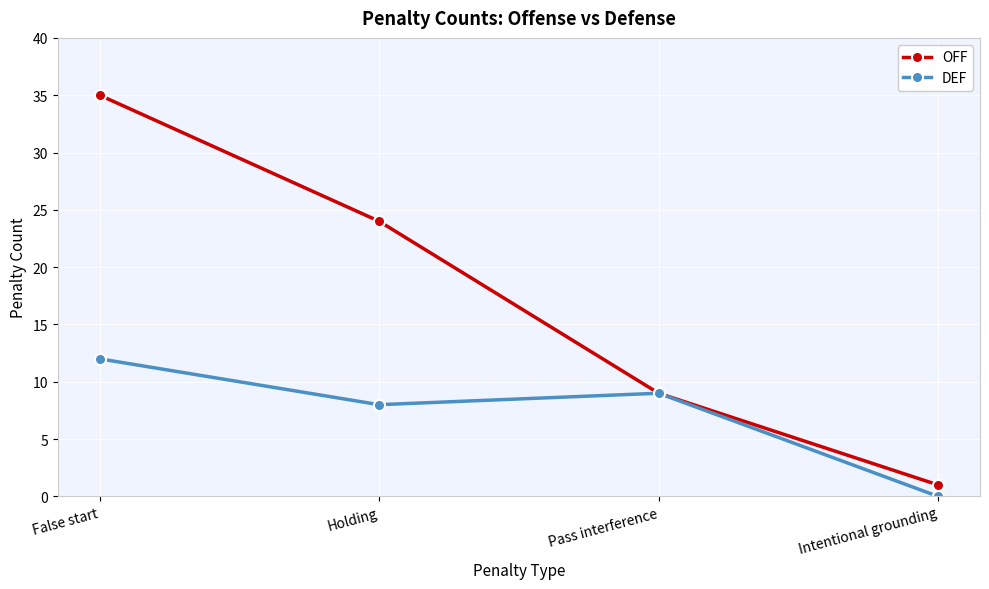

What are all the series names shown in the legend?

OFF, DEF